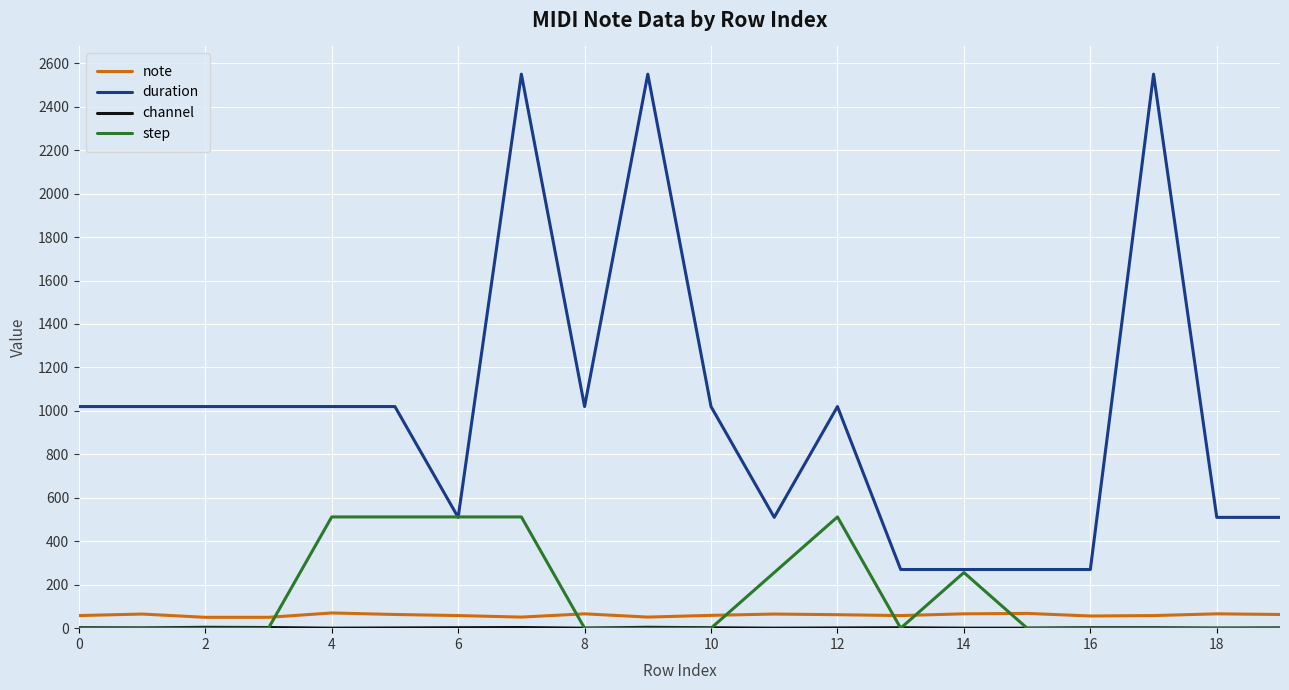

What is the maximum value shown in the chart?

2550